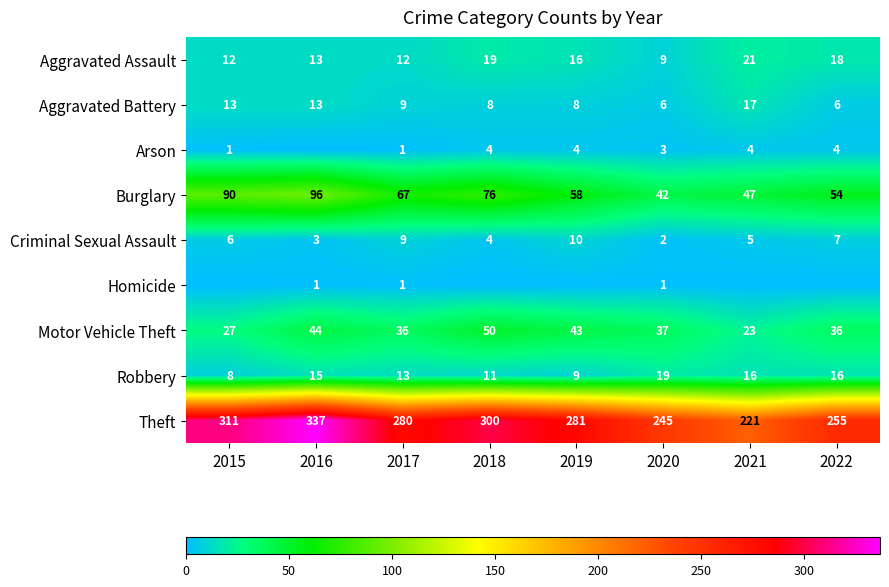

The value of Theft at 2020 is 245. True or false?

True